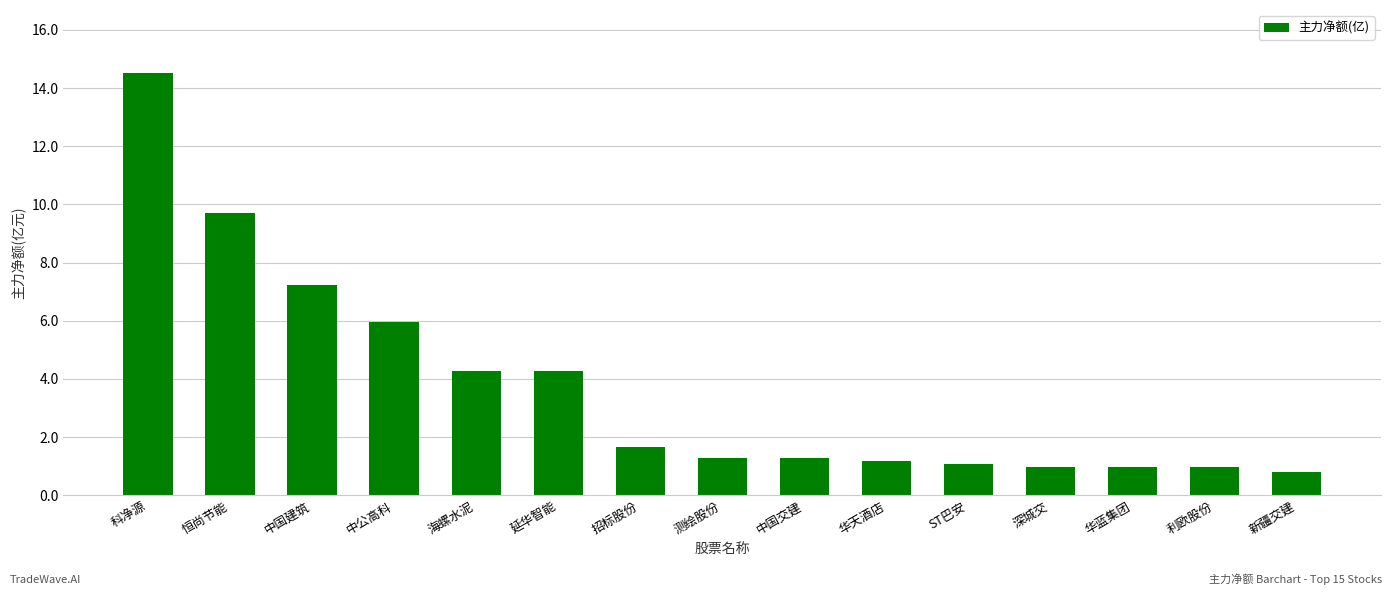

Reading left to right, extract all data points from this chart.

科净源=14.5	恒尚节能=9.7	中国建筑=7.2	中公高科=6.0	海螺水泥=4.3	延华智能=4.3	招标股份=1.7	测绘股份=1.3	中国交建=1.3	华天酒店=1.2	ST巴安=1.1	深城交=1.0	华蓝集团=1.0	利欧股份=1.0	新疆交建=0.8